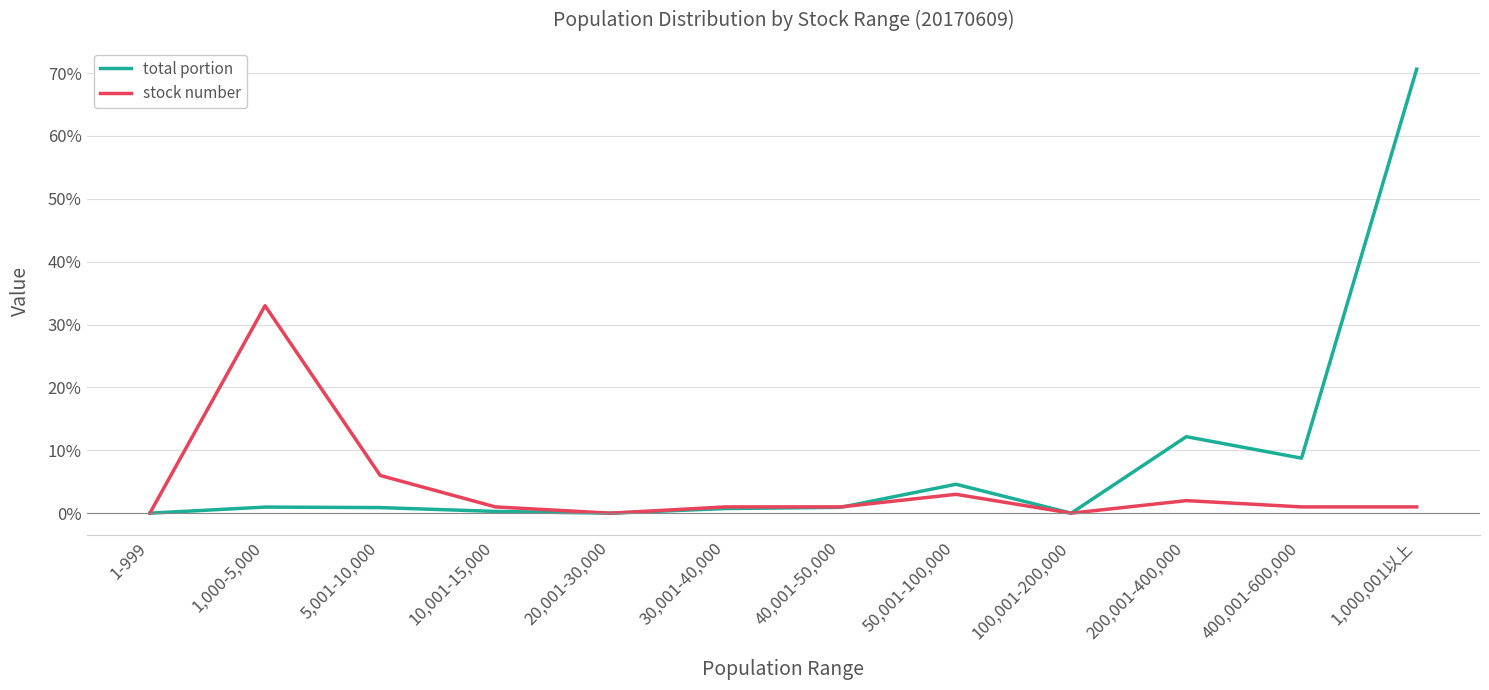

Is this an area chart (filled region under the line)?

No